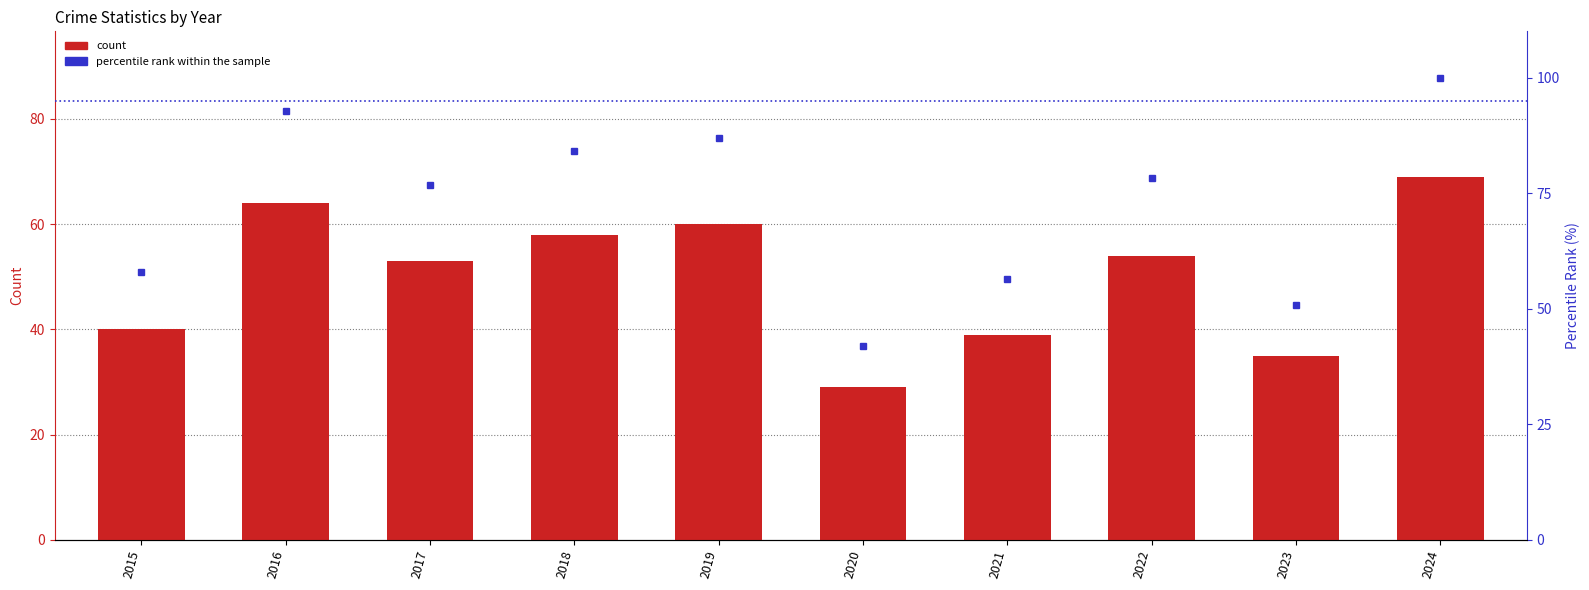

Rank the categories by percentile rank within the sample value from highest to lowest.

2024, 2016, 2019, 2018, 2022, 2017, 2015, 2021, 2023, 2020